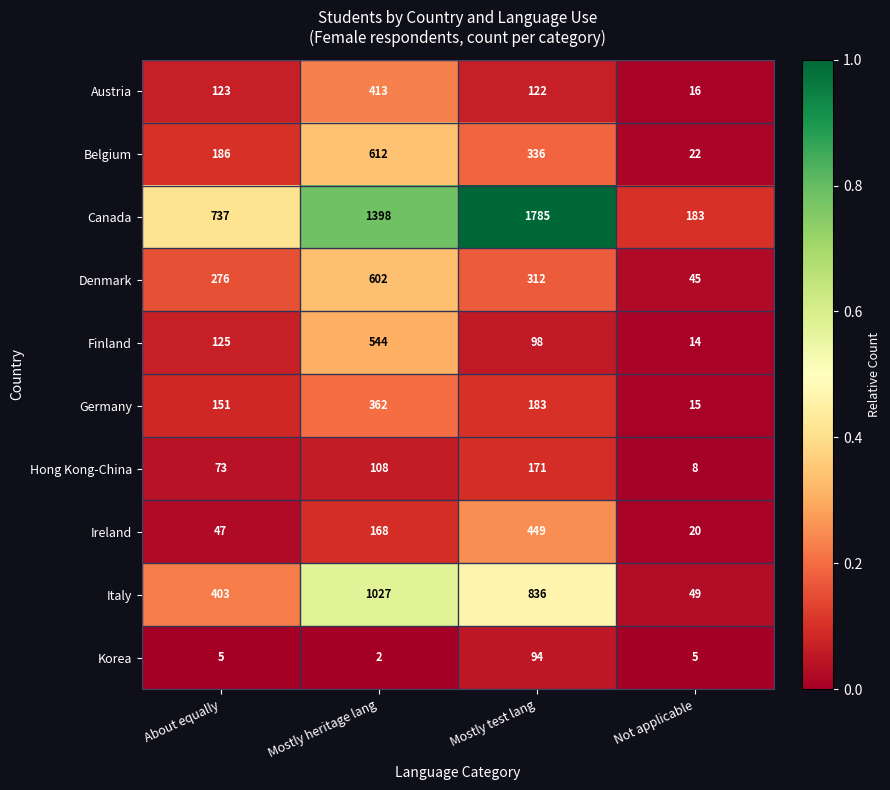

What is the difference between the Denmark values at About equally and Not applicable?

231